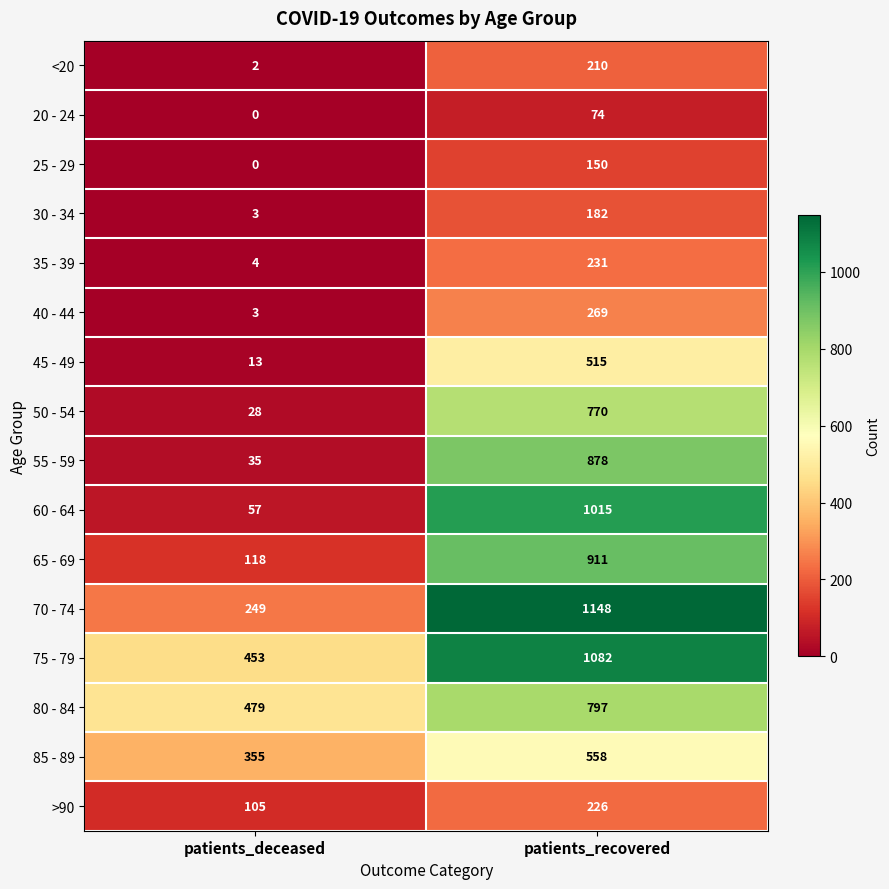

How many categories are shown in the chart?

2